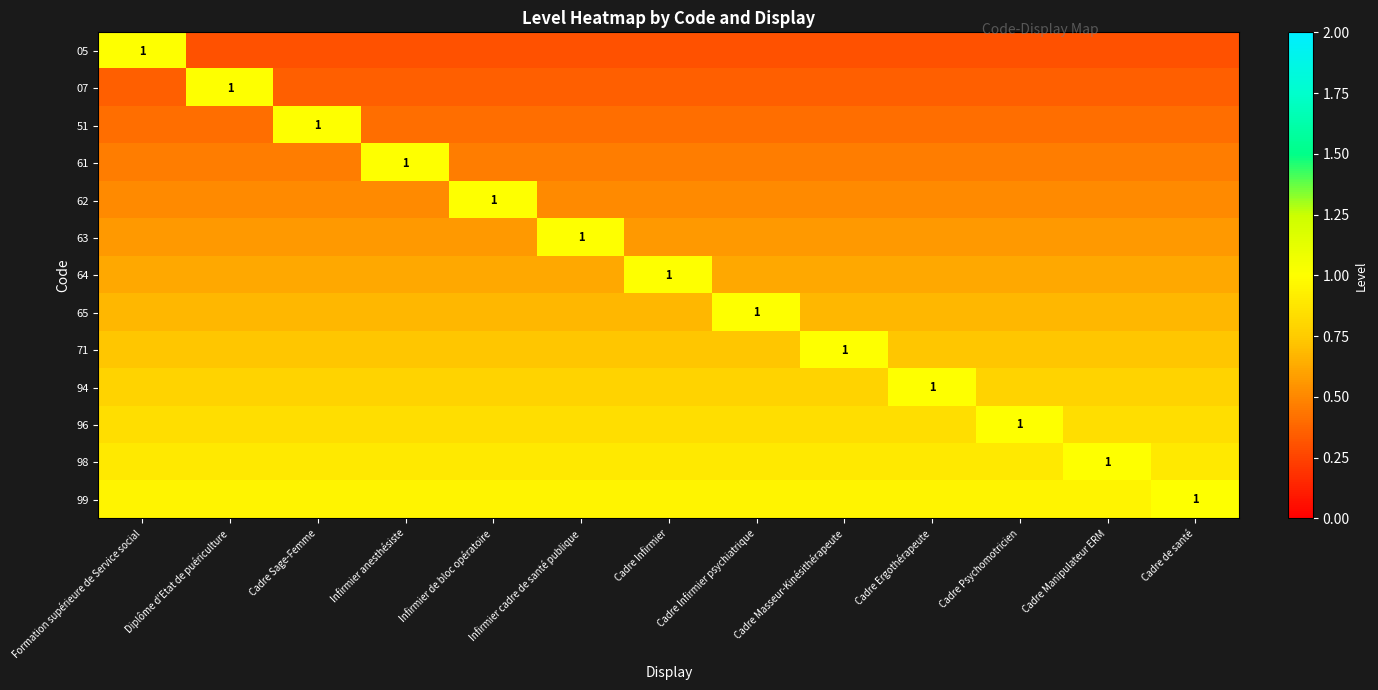

The 61 series shows 0.5 at Cadre Sage-Femme. True or false?

True